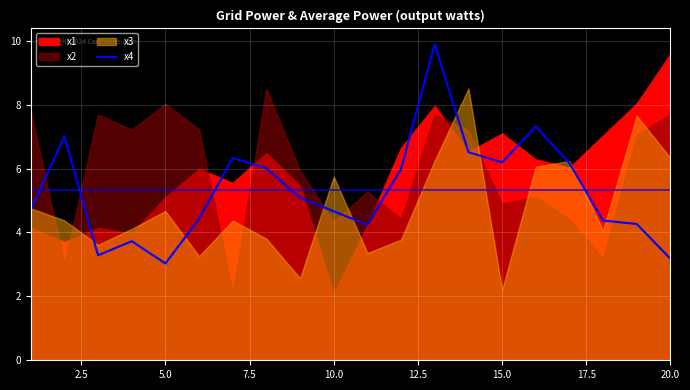

What is the difference between the second highest and minimum values?

4.3